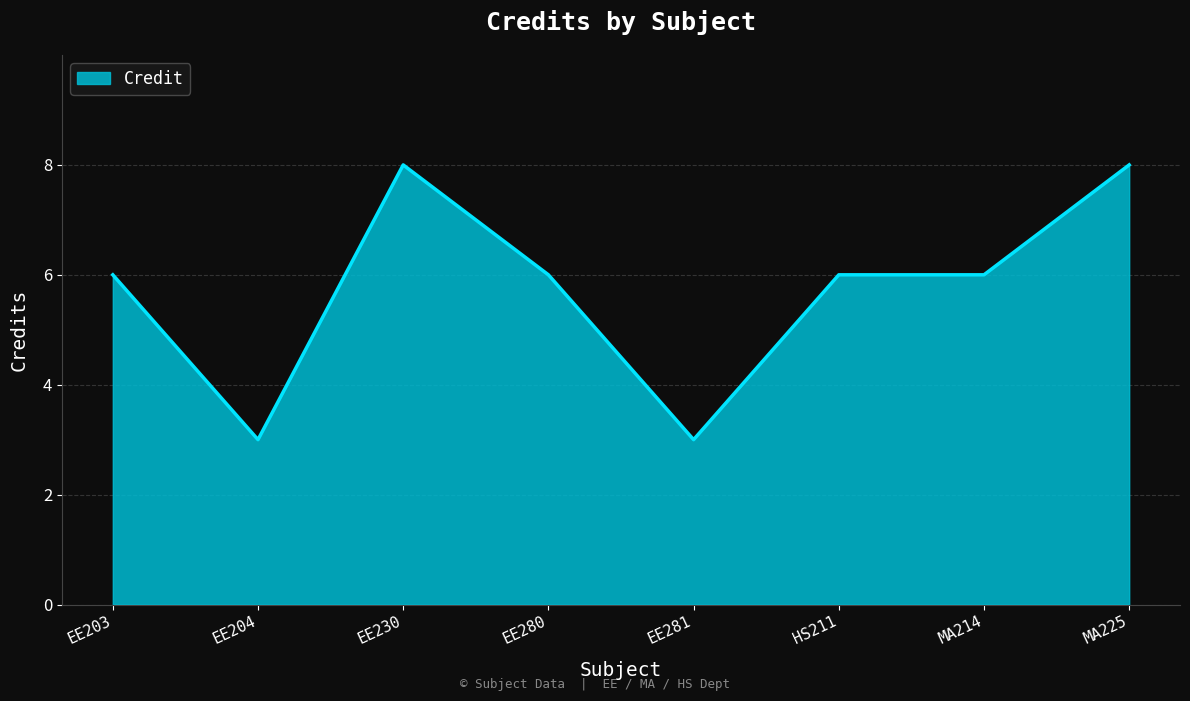

The chart shows a value of 3 at EE203. True or false?

False